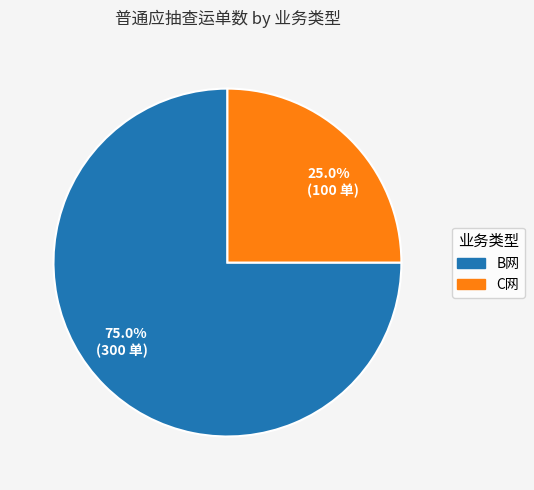

Rank the categories by value from highest to lowest.

B网, C网